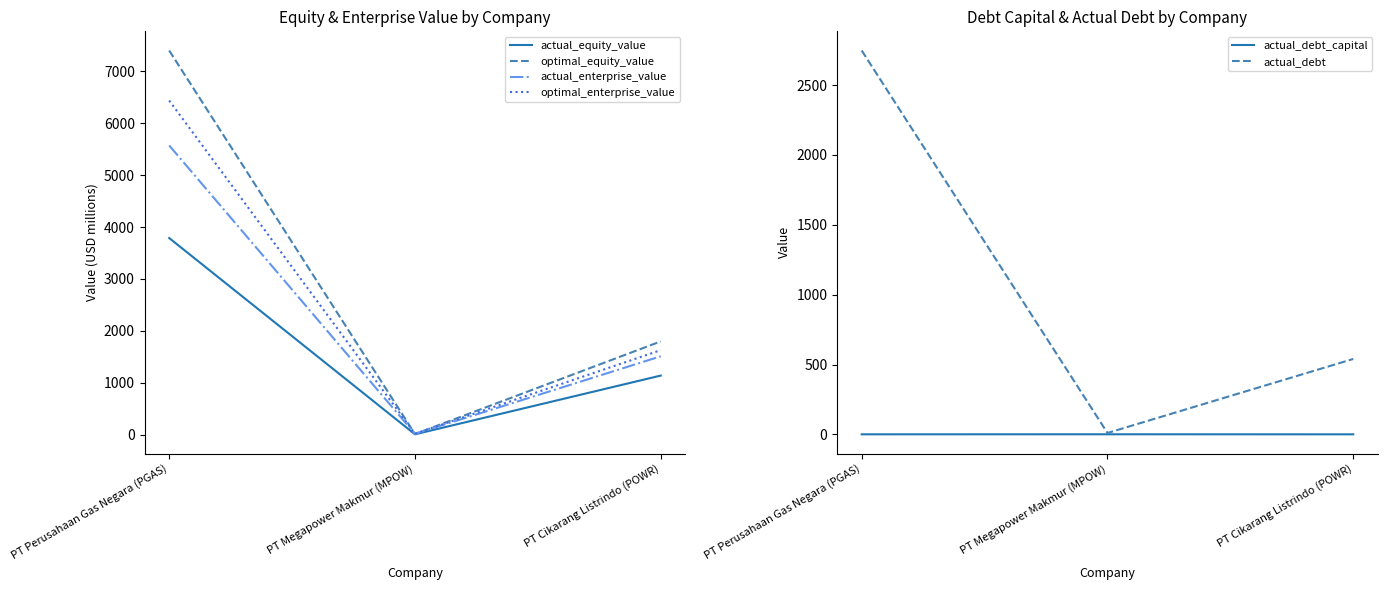

How many data points in optimal_equity_value are less than 1796?

1